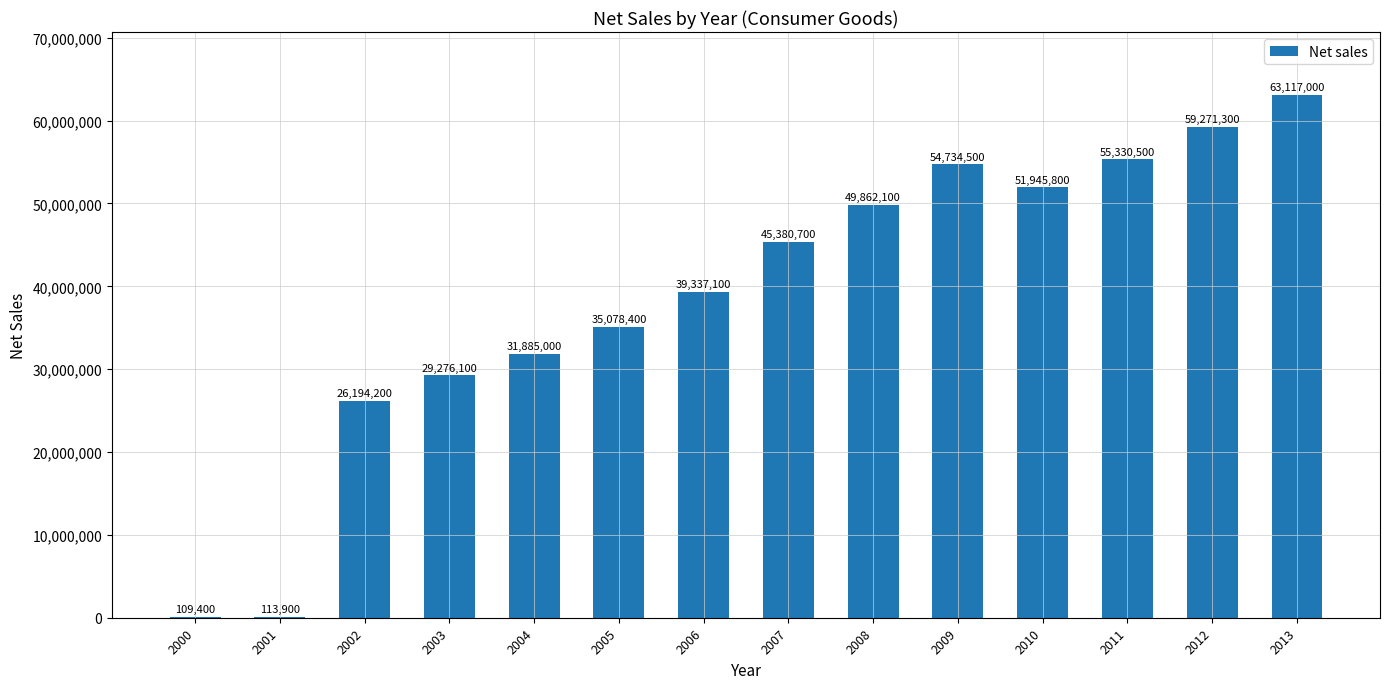

Between 2009 and 2004, which is larger?

2009